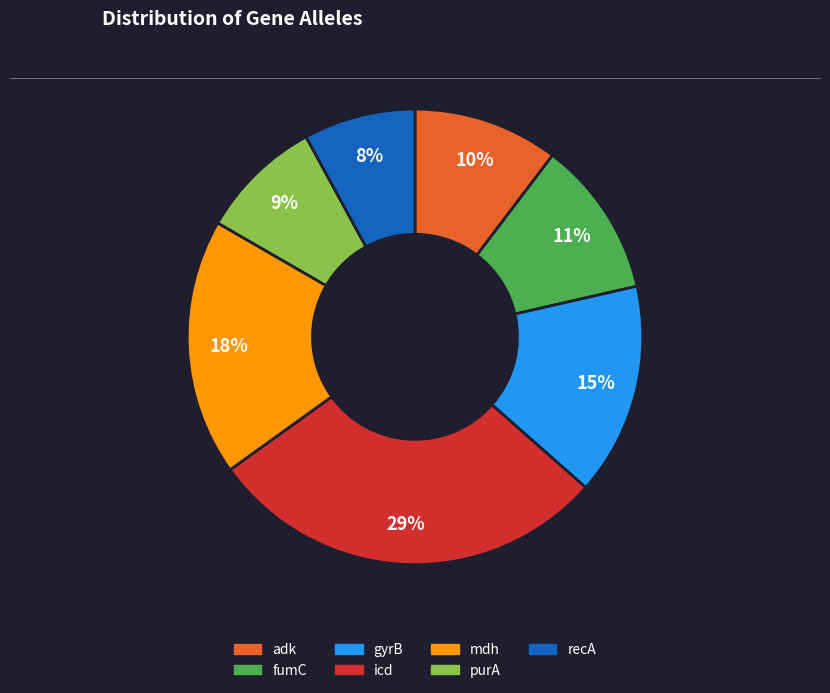

True or false: purA accounts for 1% of the total.

False